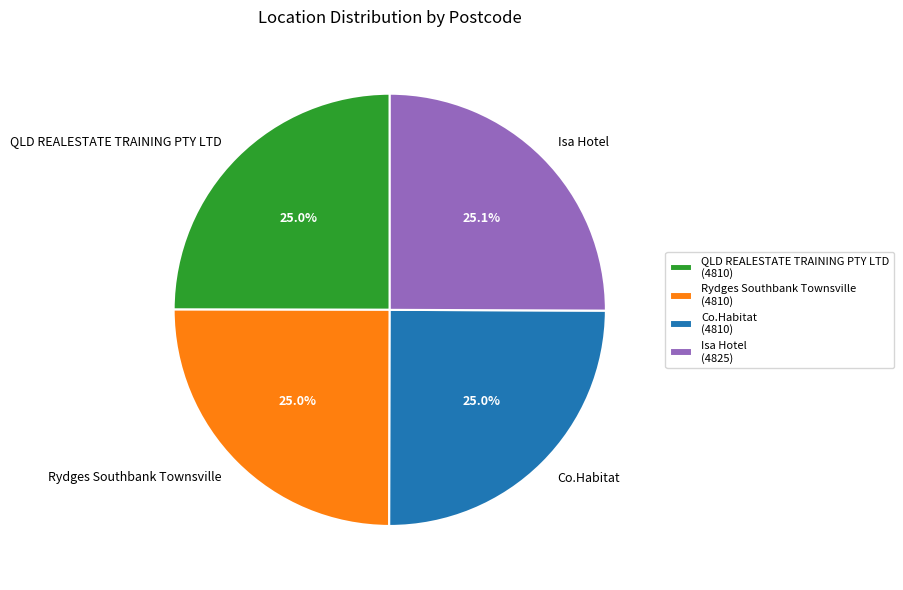

To the nearest percent, what is the average slice percentage?

25%